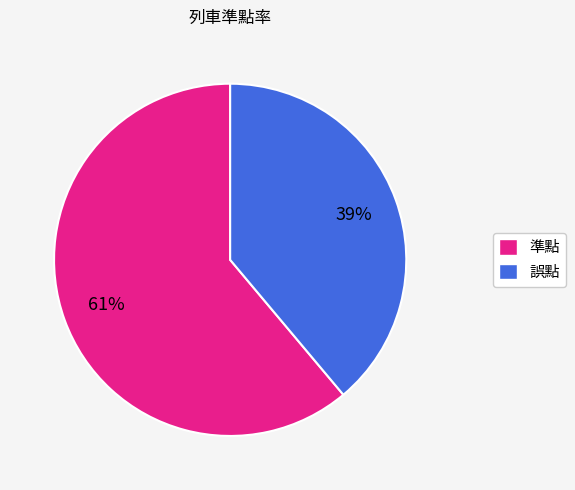

To the nearest percent, what percentage of the pie is 誤點?

39%